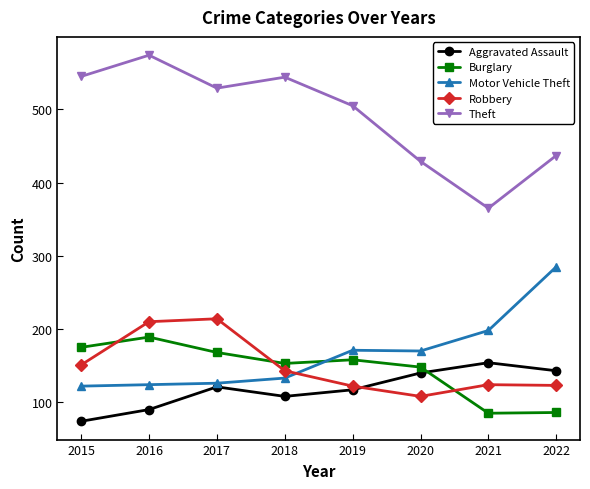

True or false: Motor Vehicle Theft and Theft cross at least once.

False